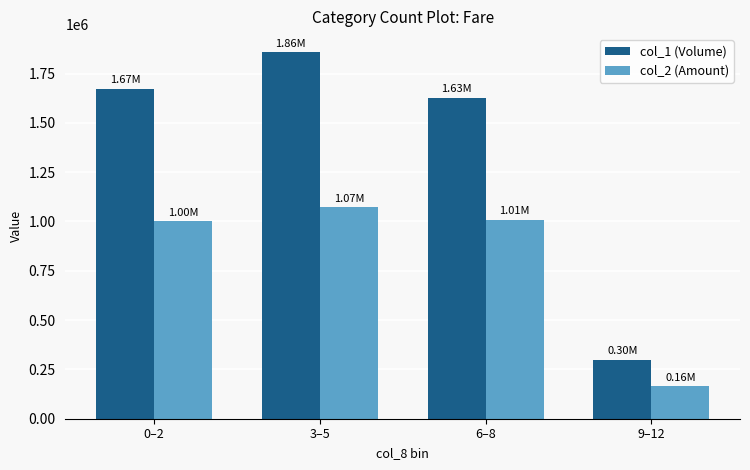

What is the difference between the maximum and minimum values in the col_2 (Amount) series?

907260